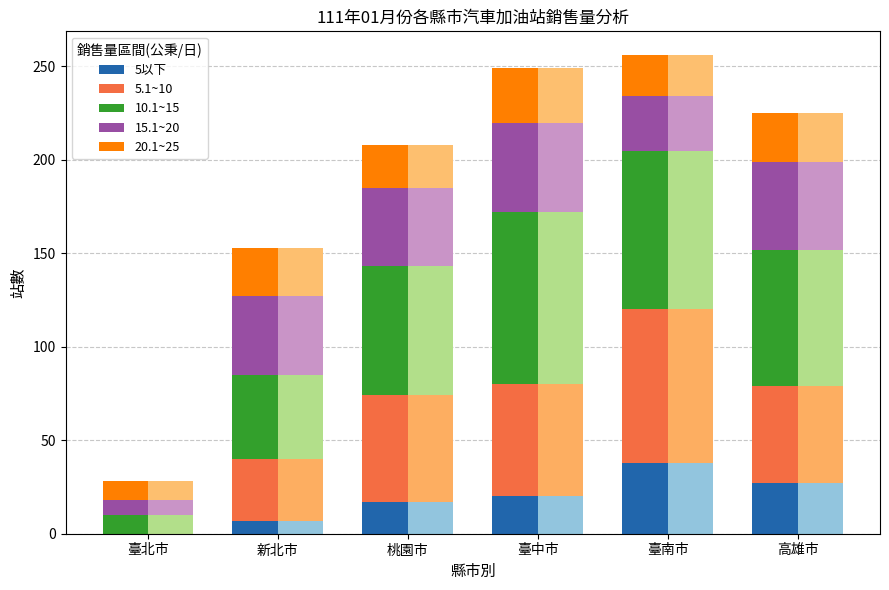

Is it true that 20.1~25 equals 22 at 臺南市?

True